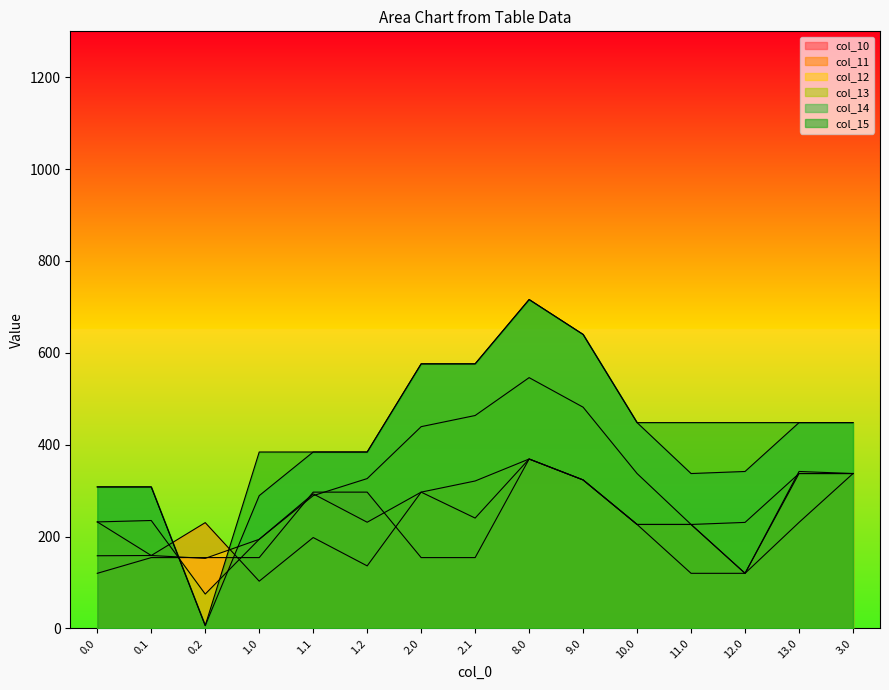

What is the total value across all series at 0.1?

1322.2